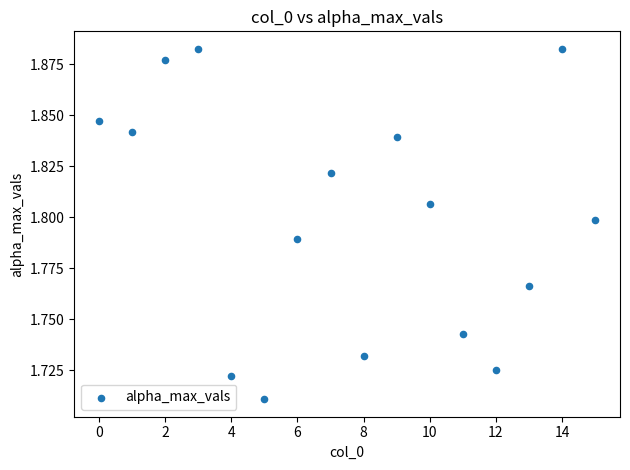

How many data points are displayed?

16